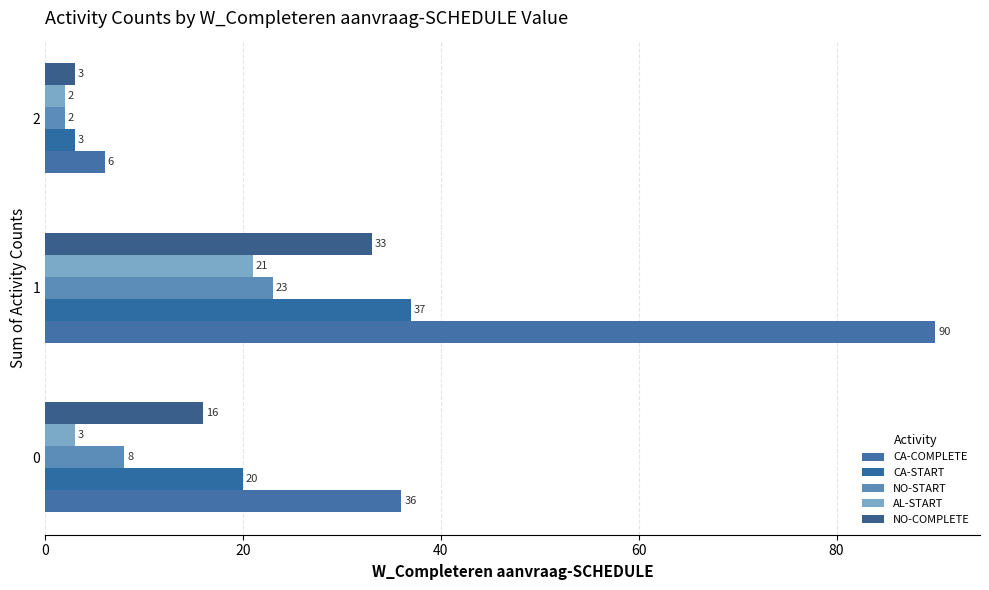

Which label corresponds to the smallest value in the chart?

2